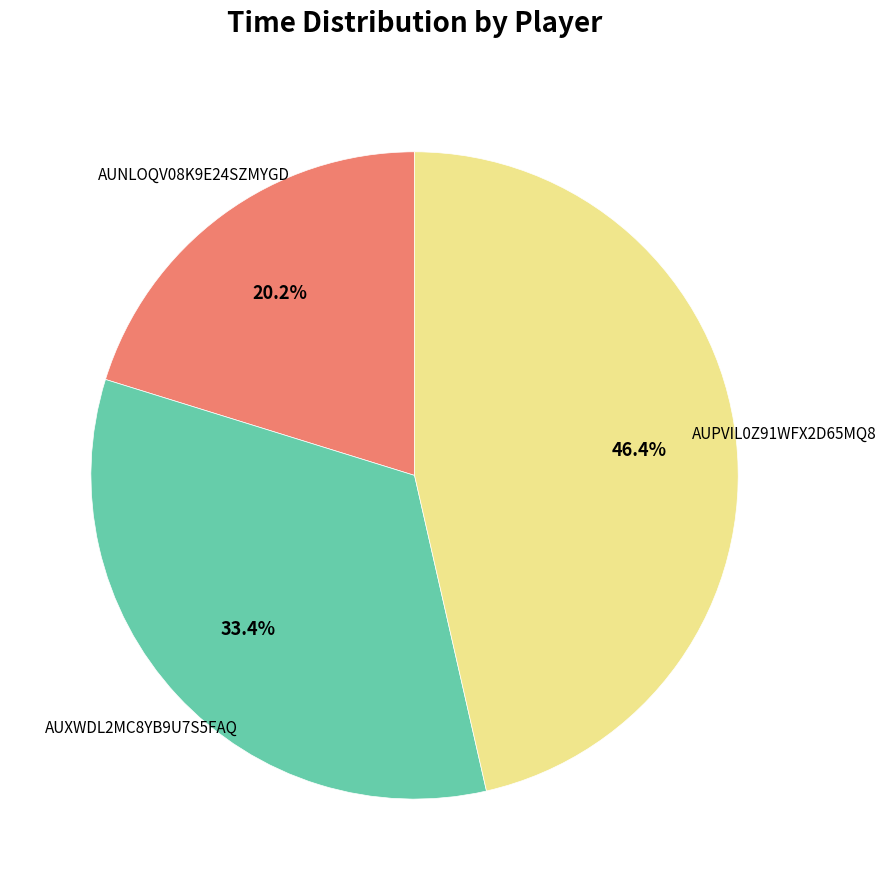

Is there a majority slice in this chart?

No